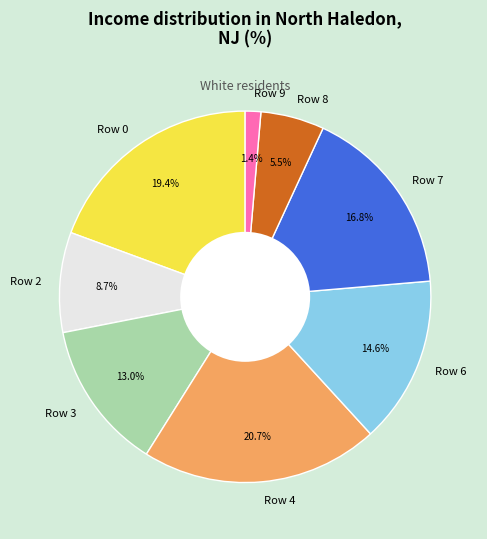

The Row 0 slice represents 29% of the pie. True or false?

False